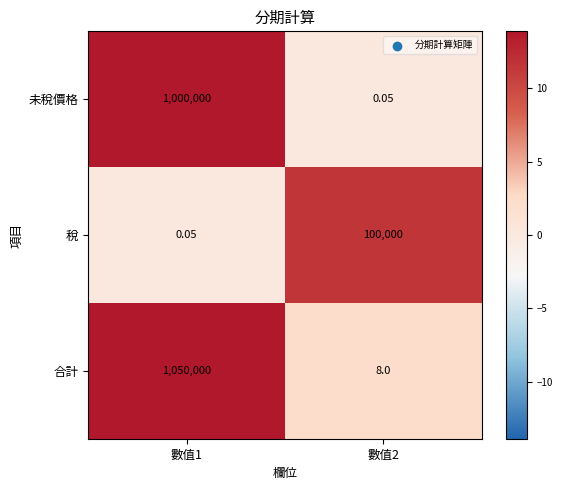

At 數值1, list the series in order from smallest to largest.

稅, 未稅價格, 合計